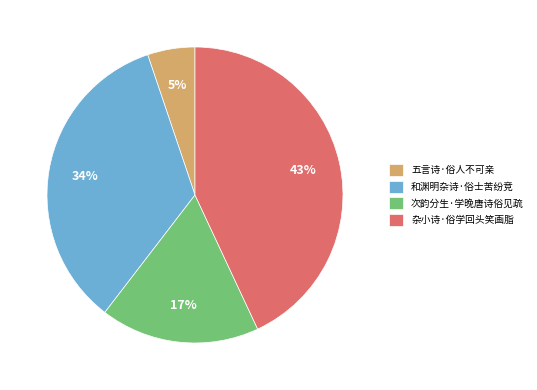

Count the number of slices in the pie.

4